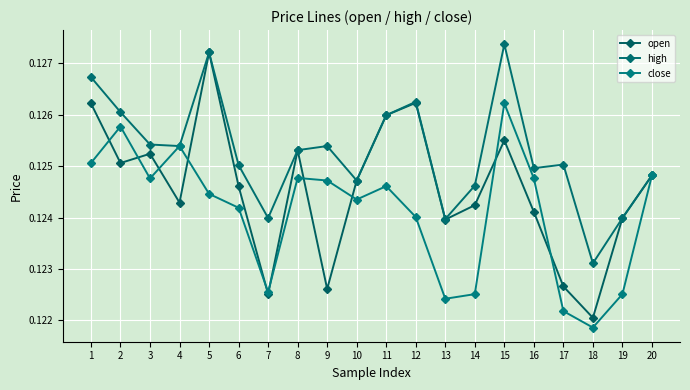

Is the value of open at 12 greater than the value of close at 9?

Yes